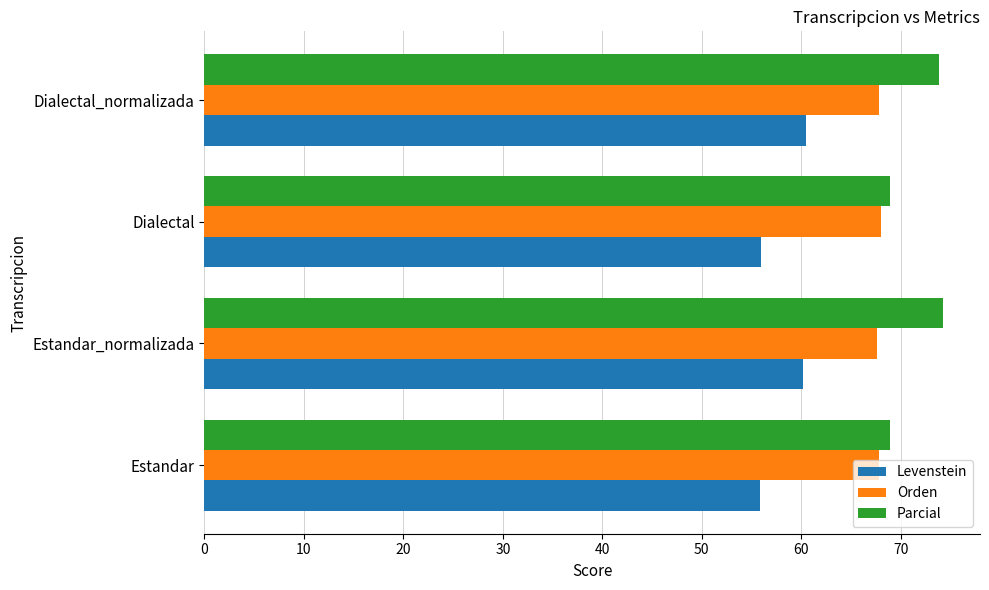

What are all the series names shown in the legend?

Levenstein, Orden, Parcial